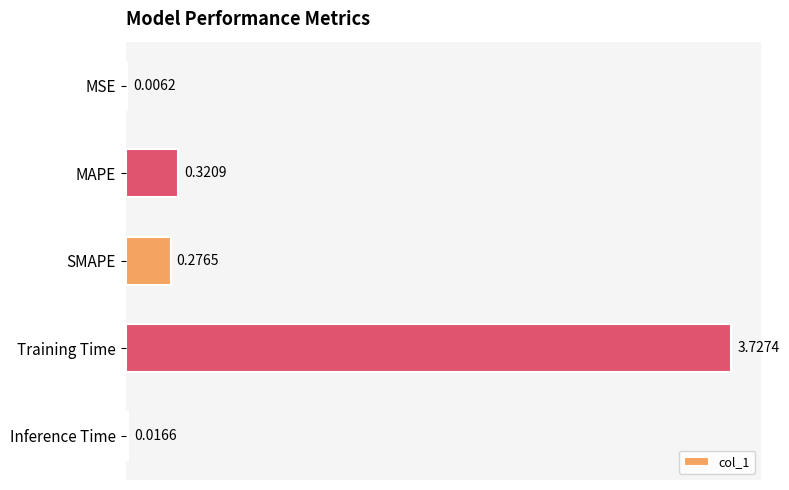

At which label is the value closest to 1?

MAPE